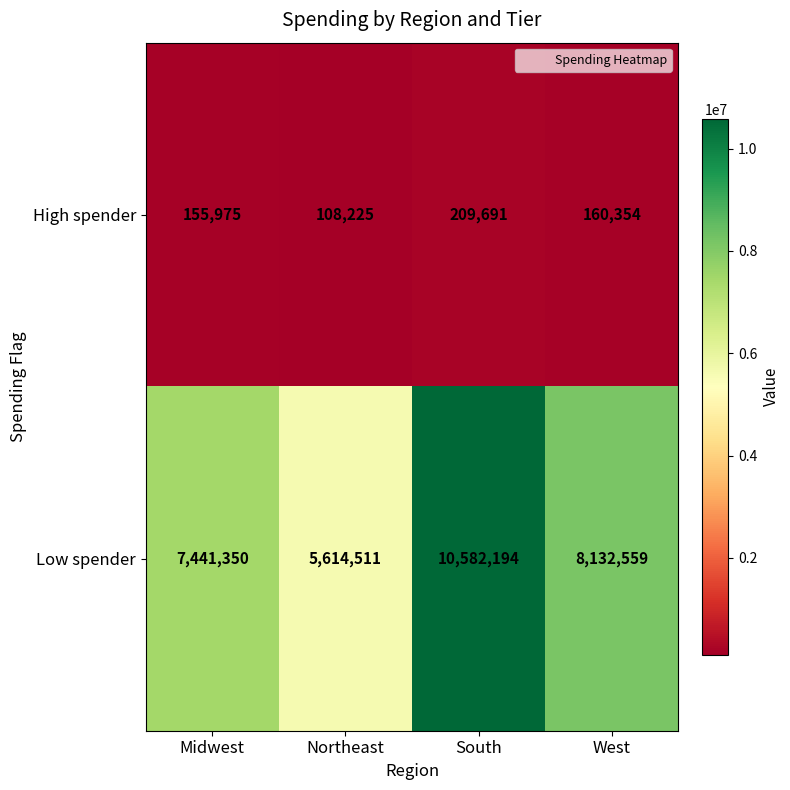

True or false: High spender has a value of 107437 at South.

False